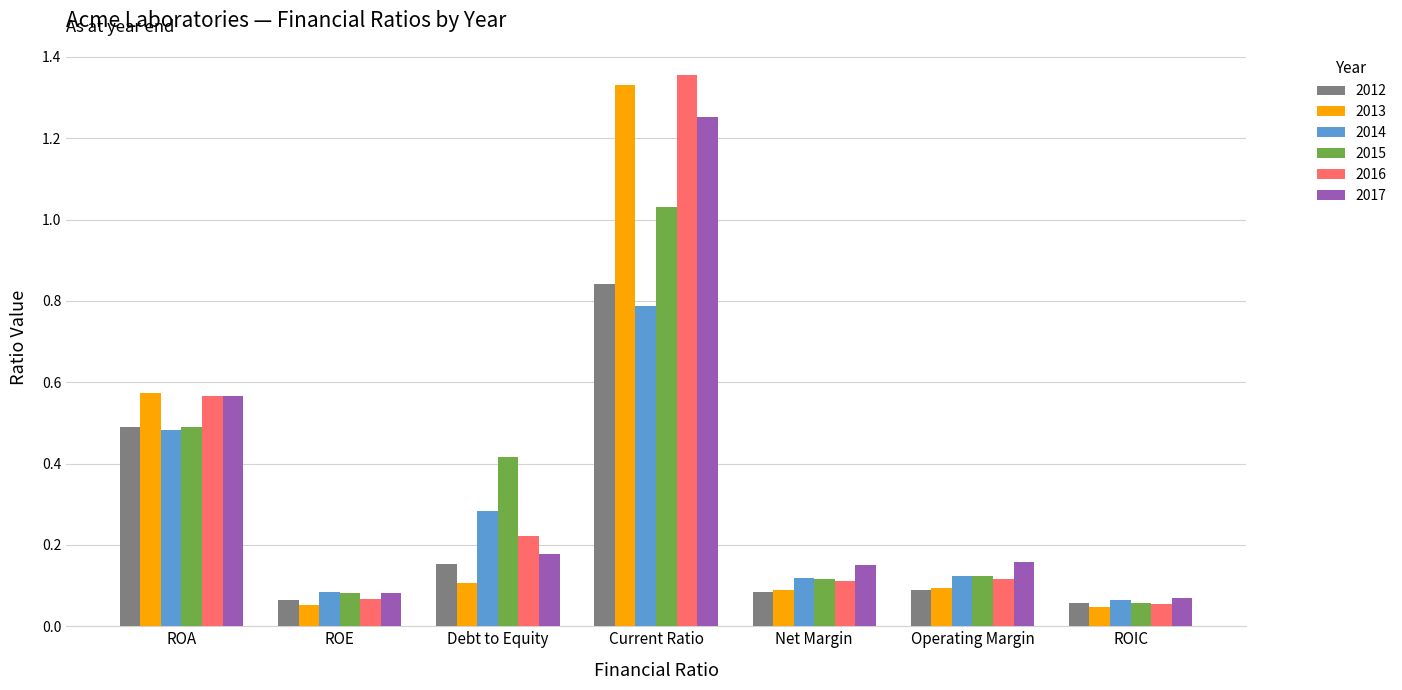

List the series in order of their peak value, lowest first.

2014, 2012, 2015, 2017, 2013, 2016